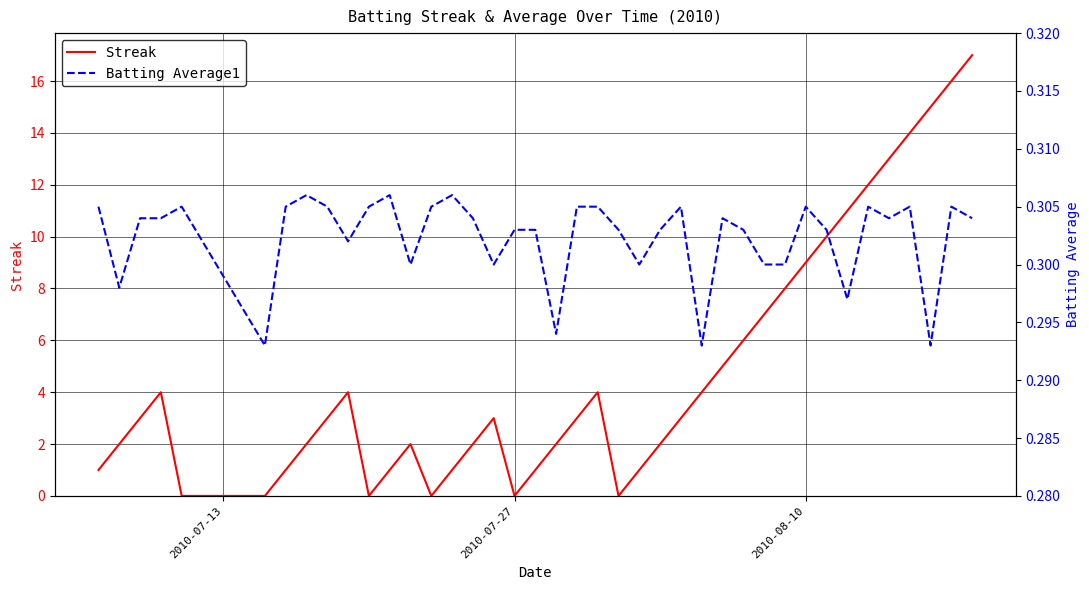

What is the highest value of the Streak series?

17